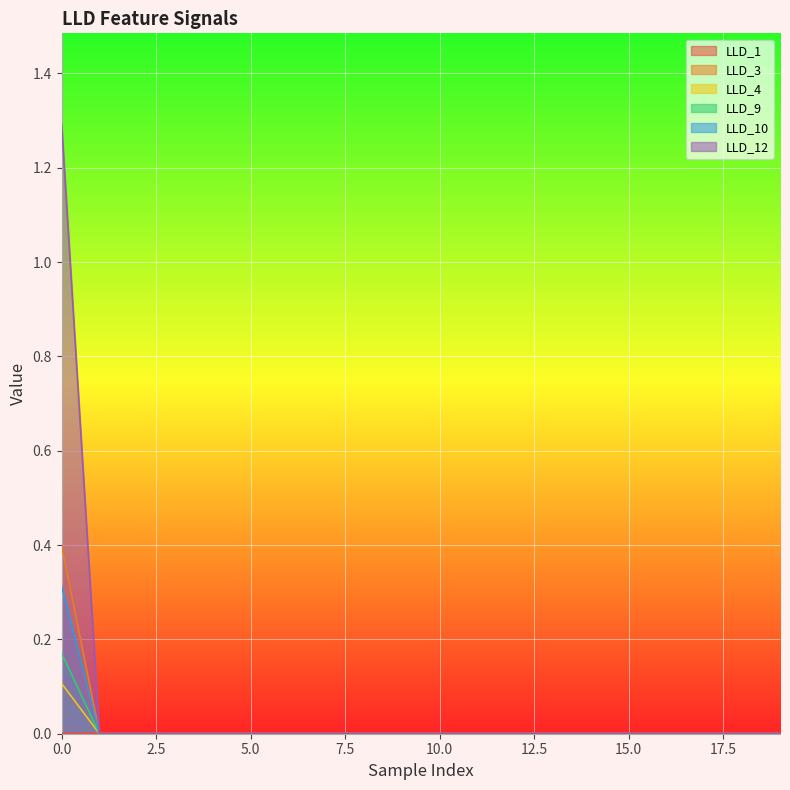

True or false: LLD_4 and LLD_10 intersect in this chart.

False